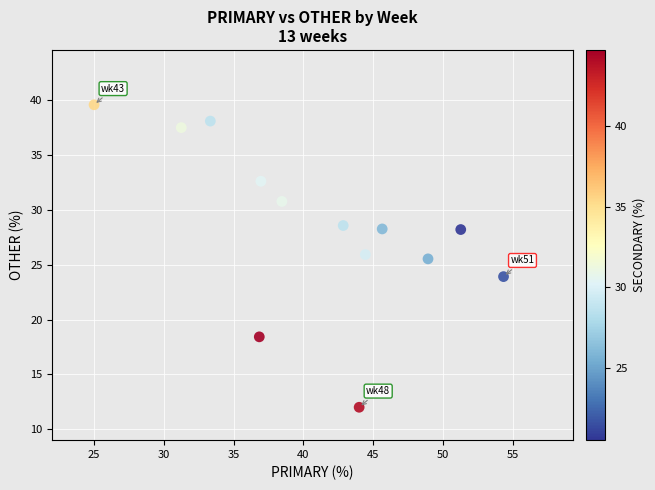

What is the range of X values (max minus min)?

29.3